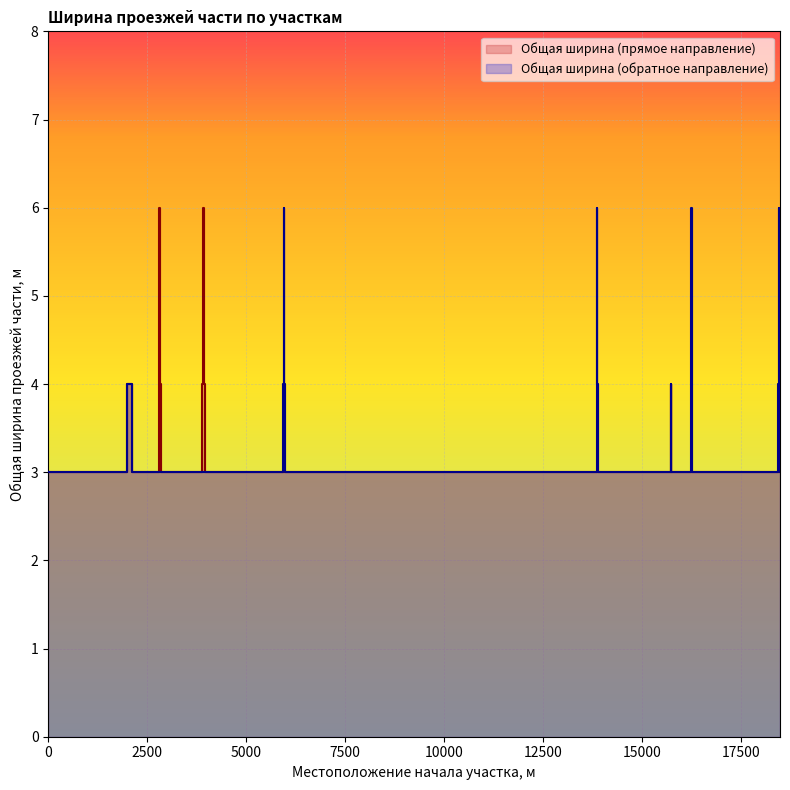

At which category does Общая ширина (прямое направление) reach its first local peak?

1994